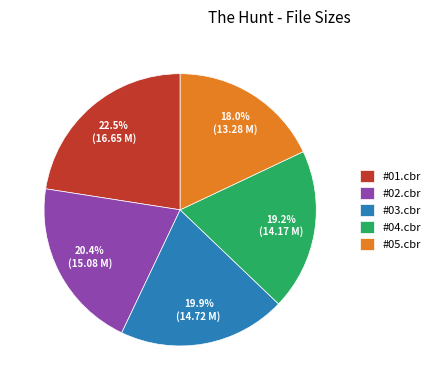

Approximately how many times larger is the value at #03.cbr compared to #05.cbr?

1.1